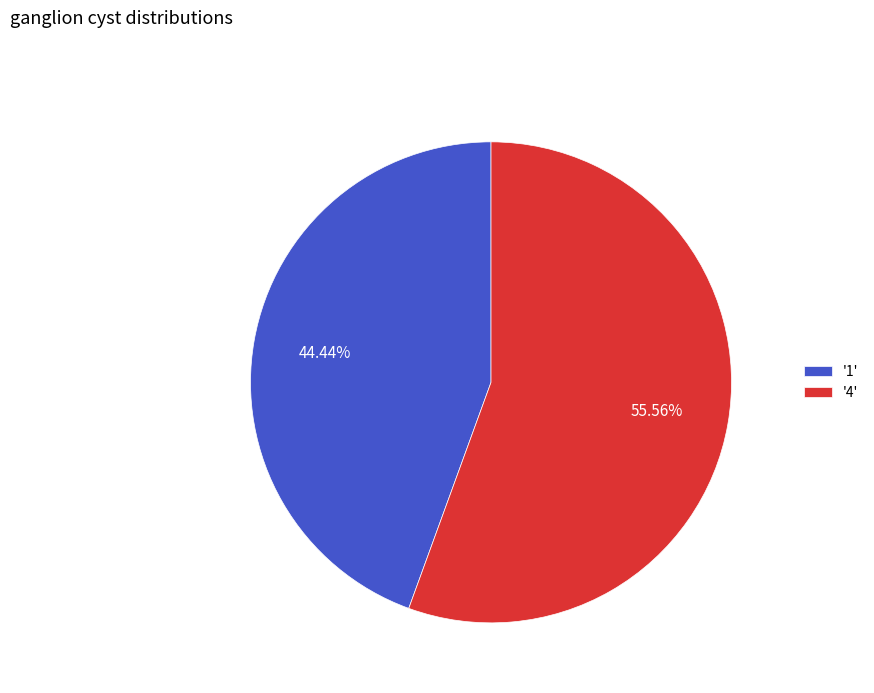

Which has a higher value, '4' or '1'?

'4'